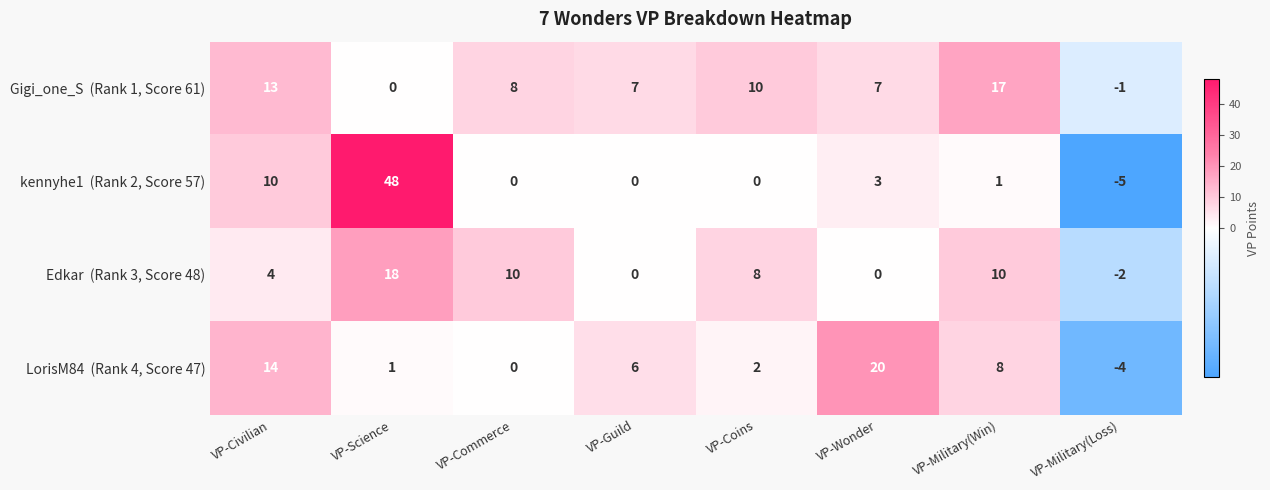

What is the smallest value displayed?

-5